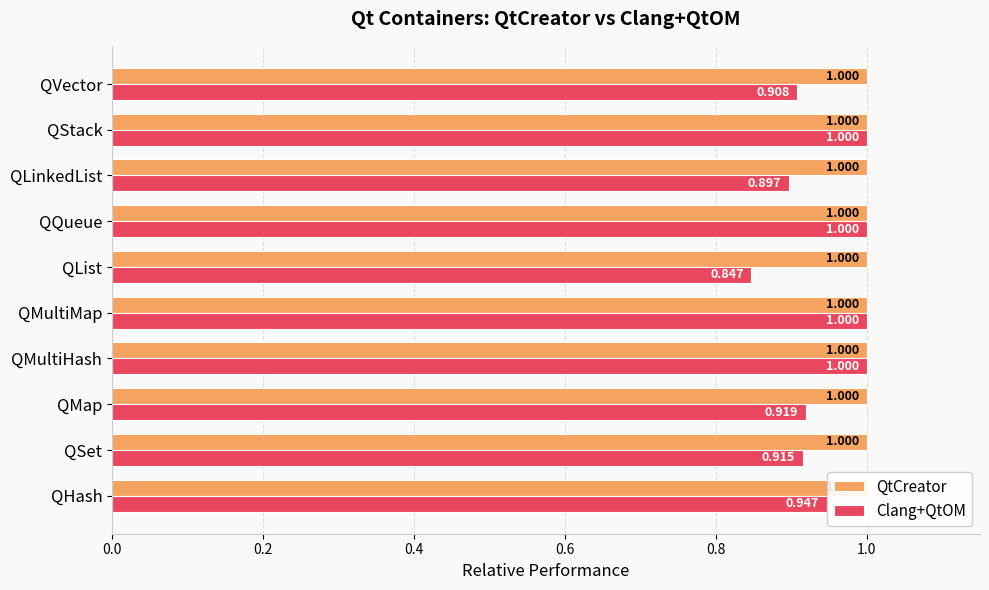

At how many categories does at least one series exceed 0?

10